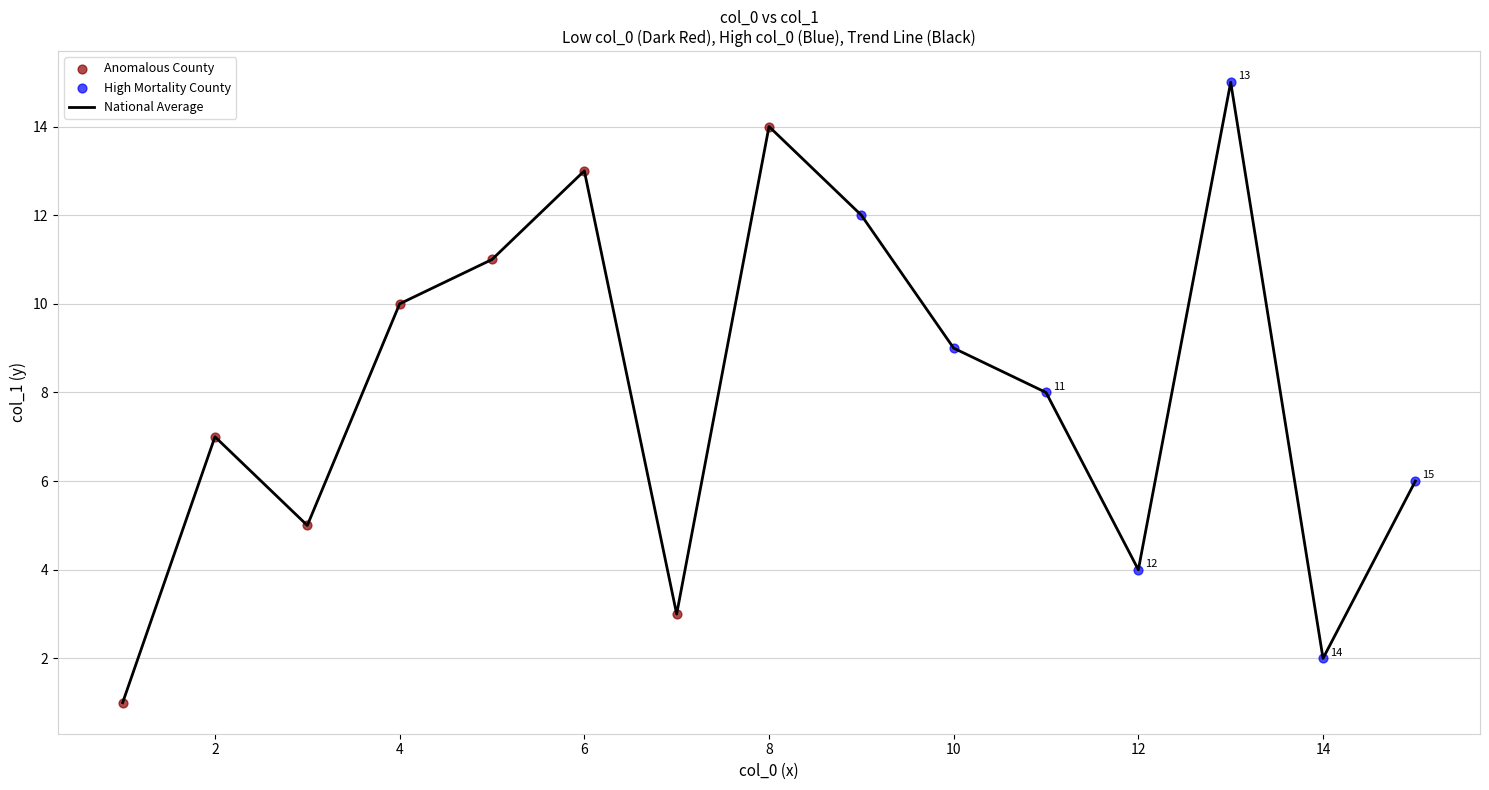

What is the greatest value displayed?

15